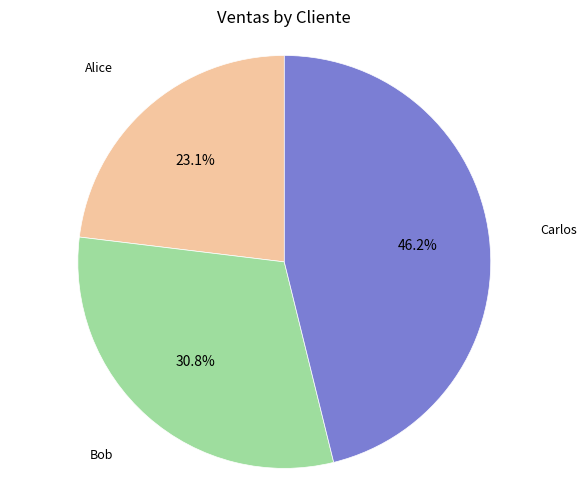

Is there a majority slice in this chart?

No